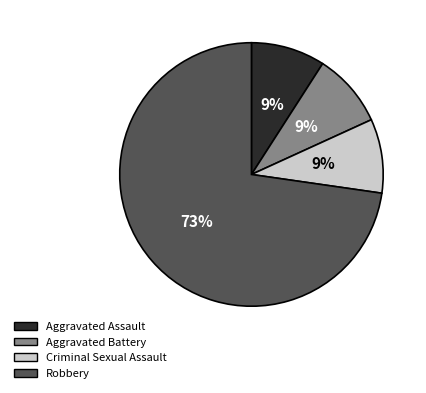

Which slice represents more than half of the pie?

Robbery